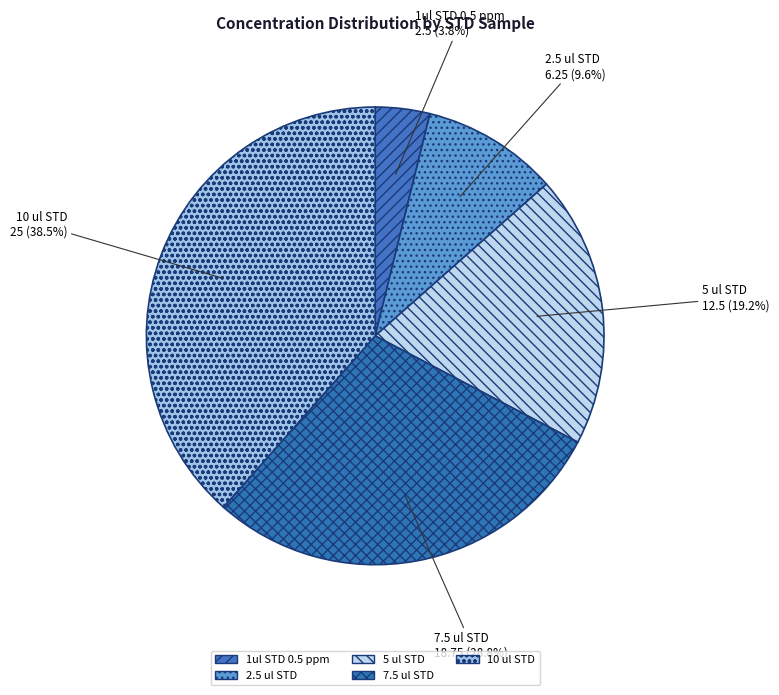

What percentage is the 2.5 ul STD slice, to the nearest percent?

10%